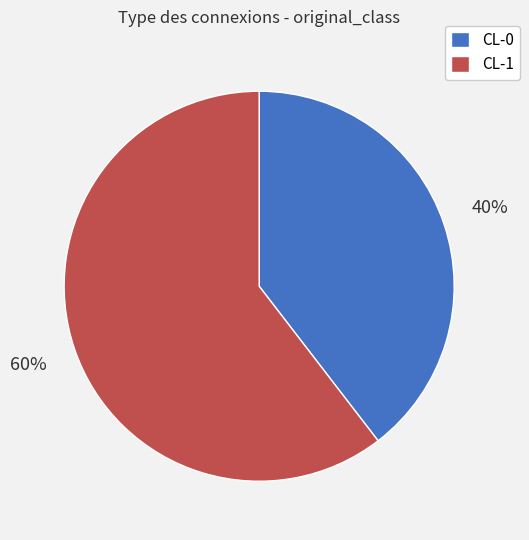

Which slice is the largest?

CL-1